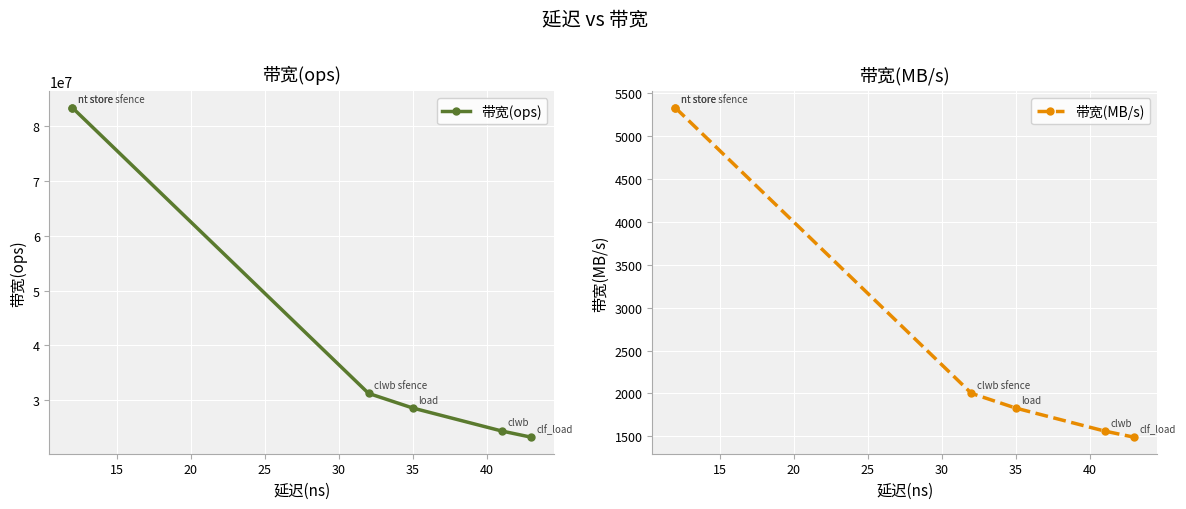

True or false: 带宽(ops) and 带宽(MB/s) intersect in this chart.

False